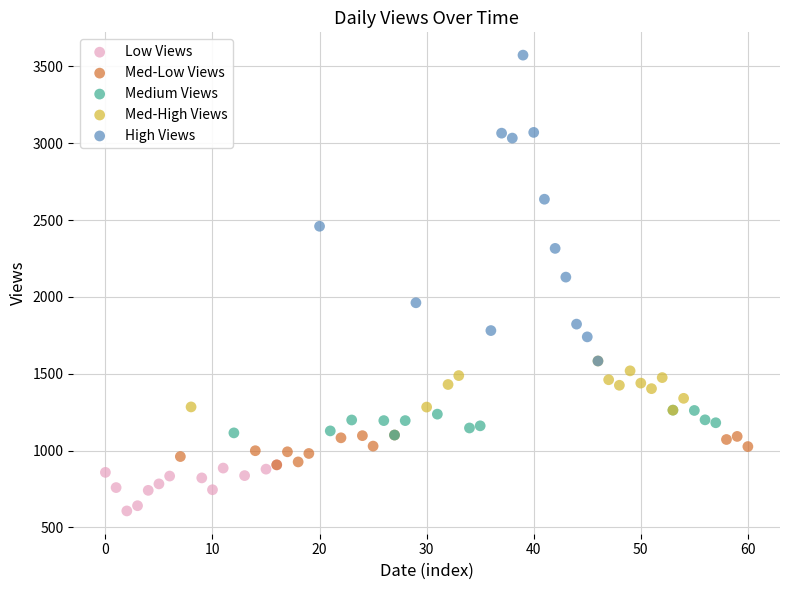

Which series contains the highest Y value?

High Views